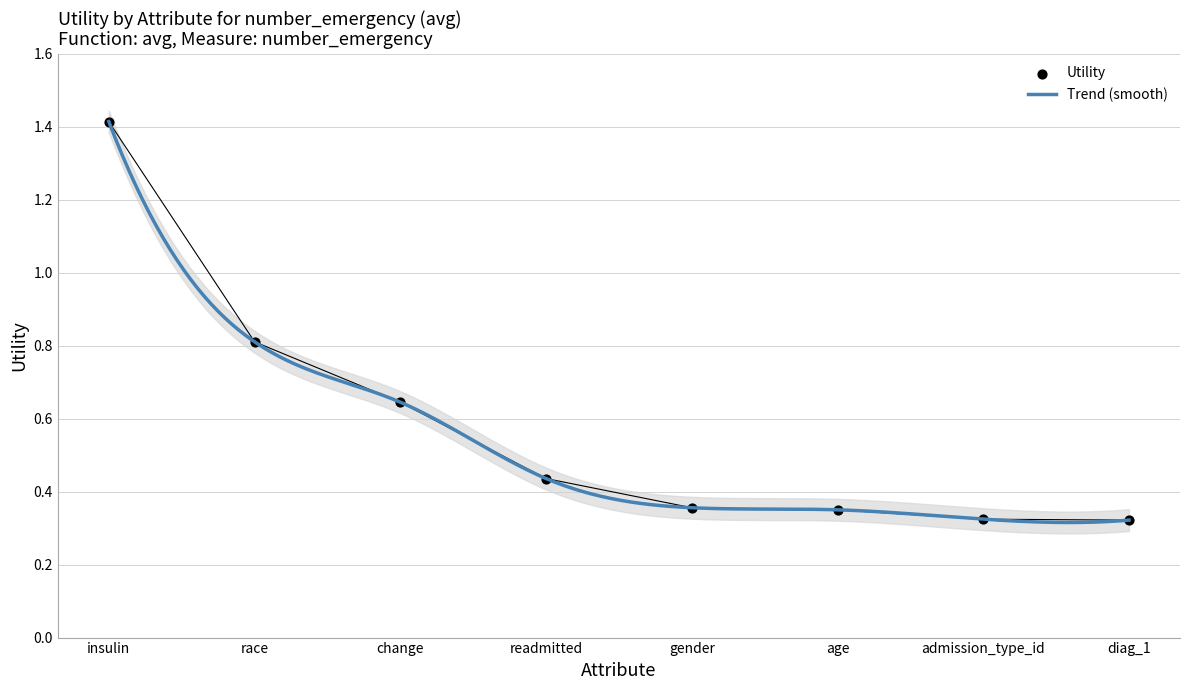

Between age and diag_1, which is larger?

age